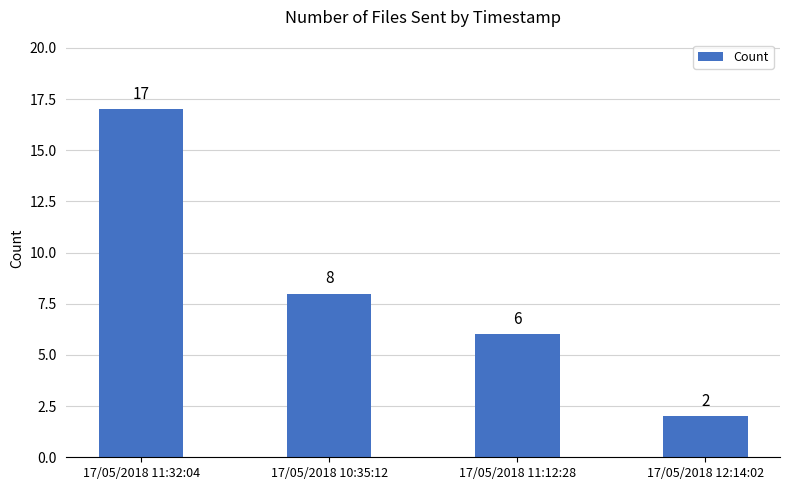

Does the chart contain stacked bars?

No